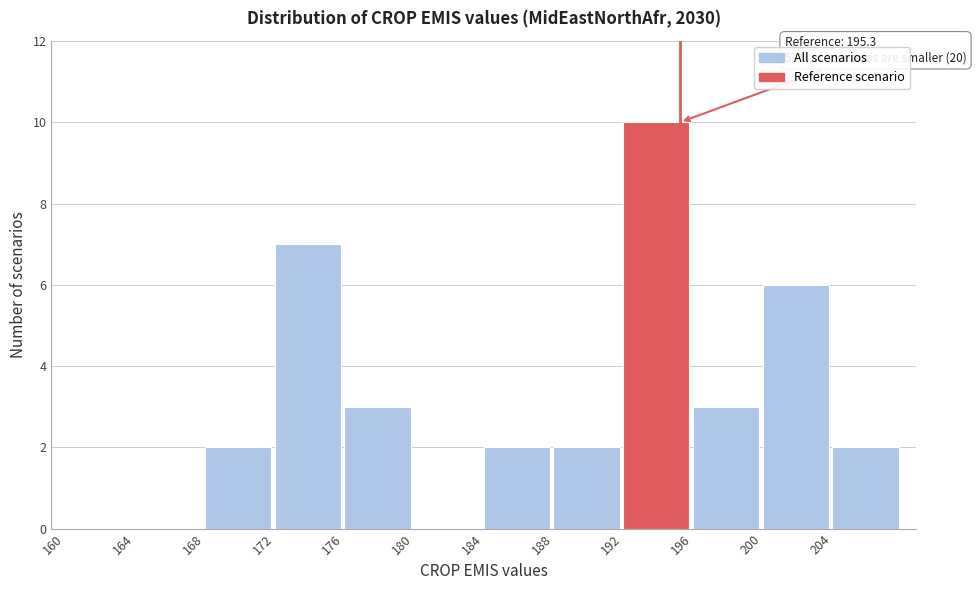

Over which range of the x-axis is the bar tallest?

192 to 196